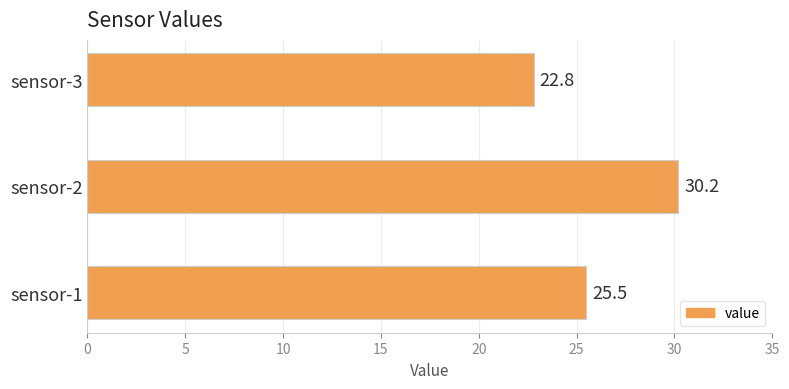

List the labels in order of value, largest first.

sensor-2, sensor-1, sensor-3